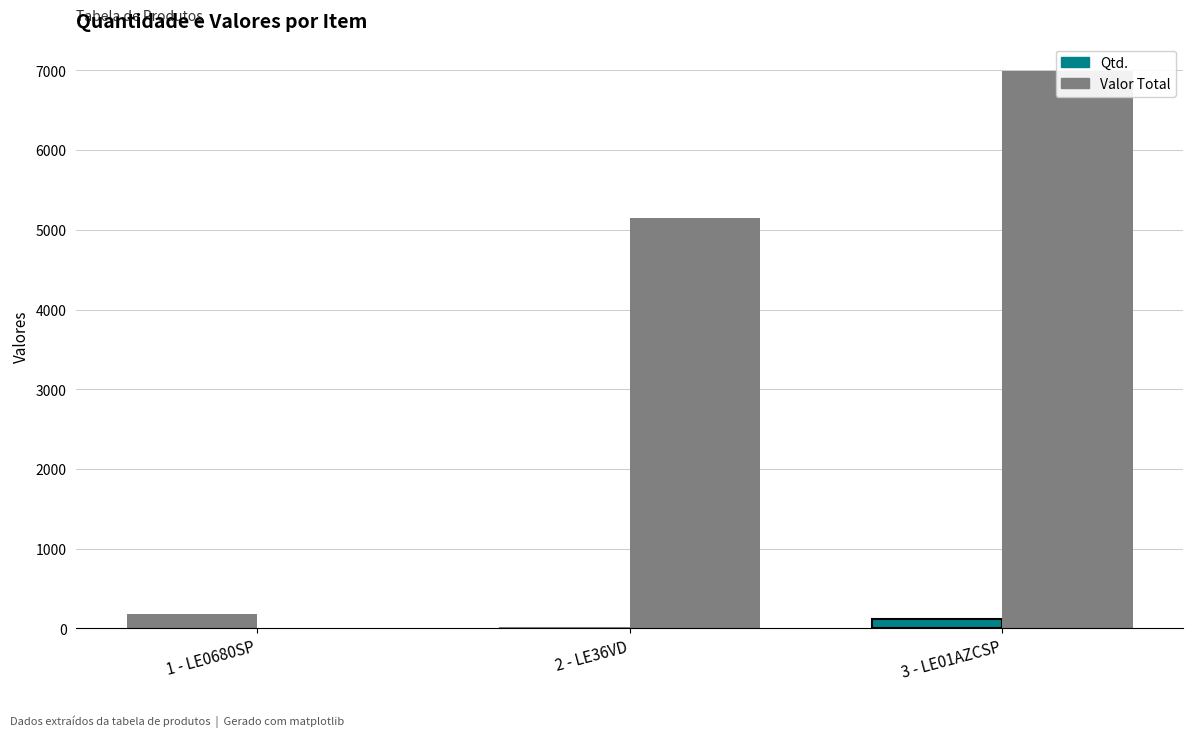

The value of Qtd. at 2 - LE36VD is 24.8. True or false?

False